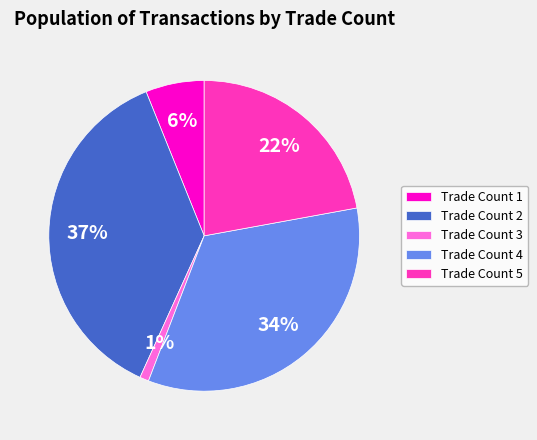

Rank the categories by value from lowest to highest.

Trade Count 3, Trade Count 1, Trade Count 5, Trade Count 4, Trade Count 2